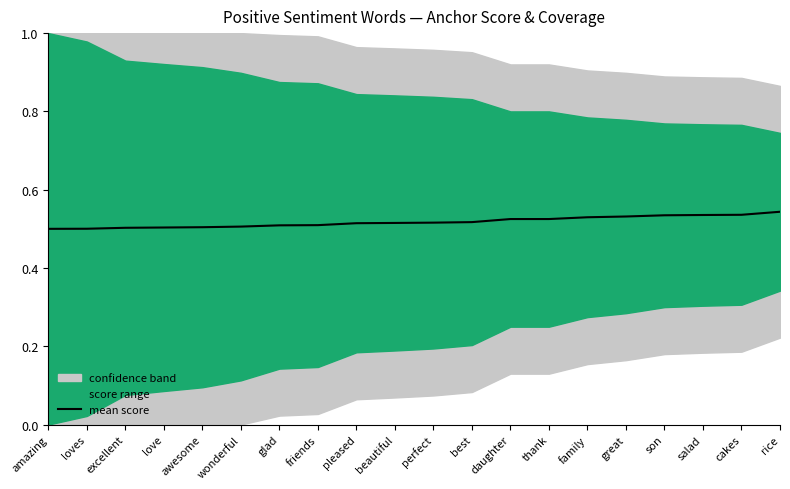

What position from the right is friends?

13